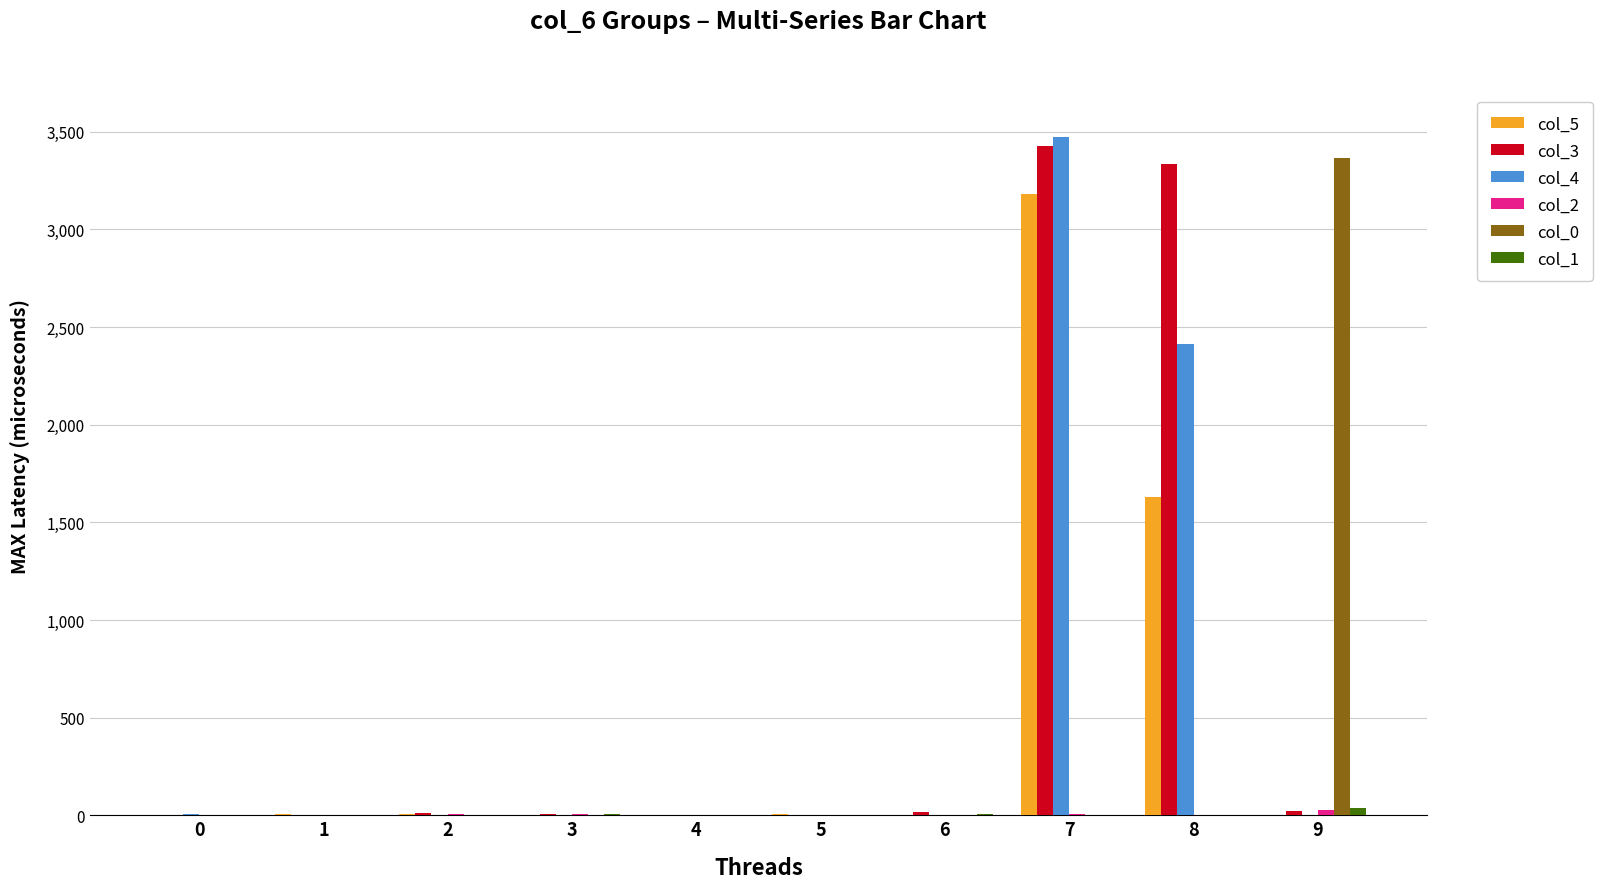

At which category is the sum across all series the highest?

7